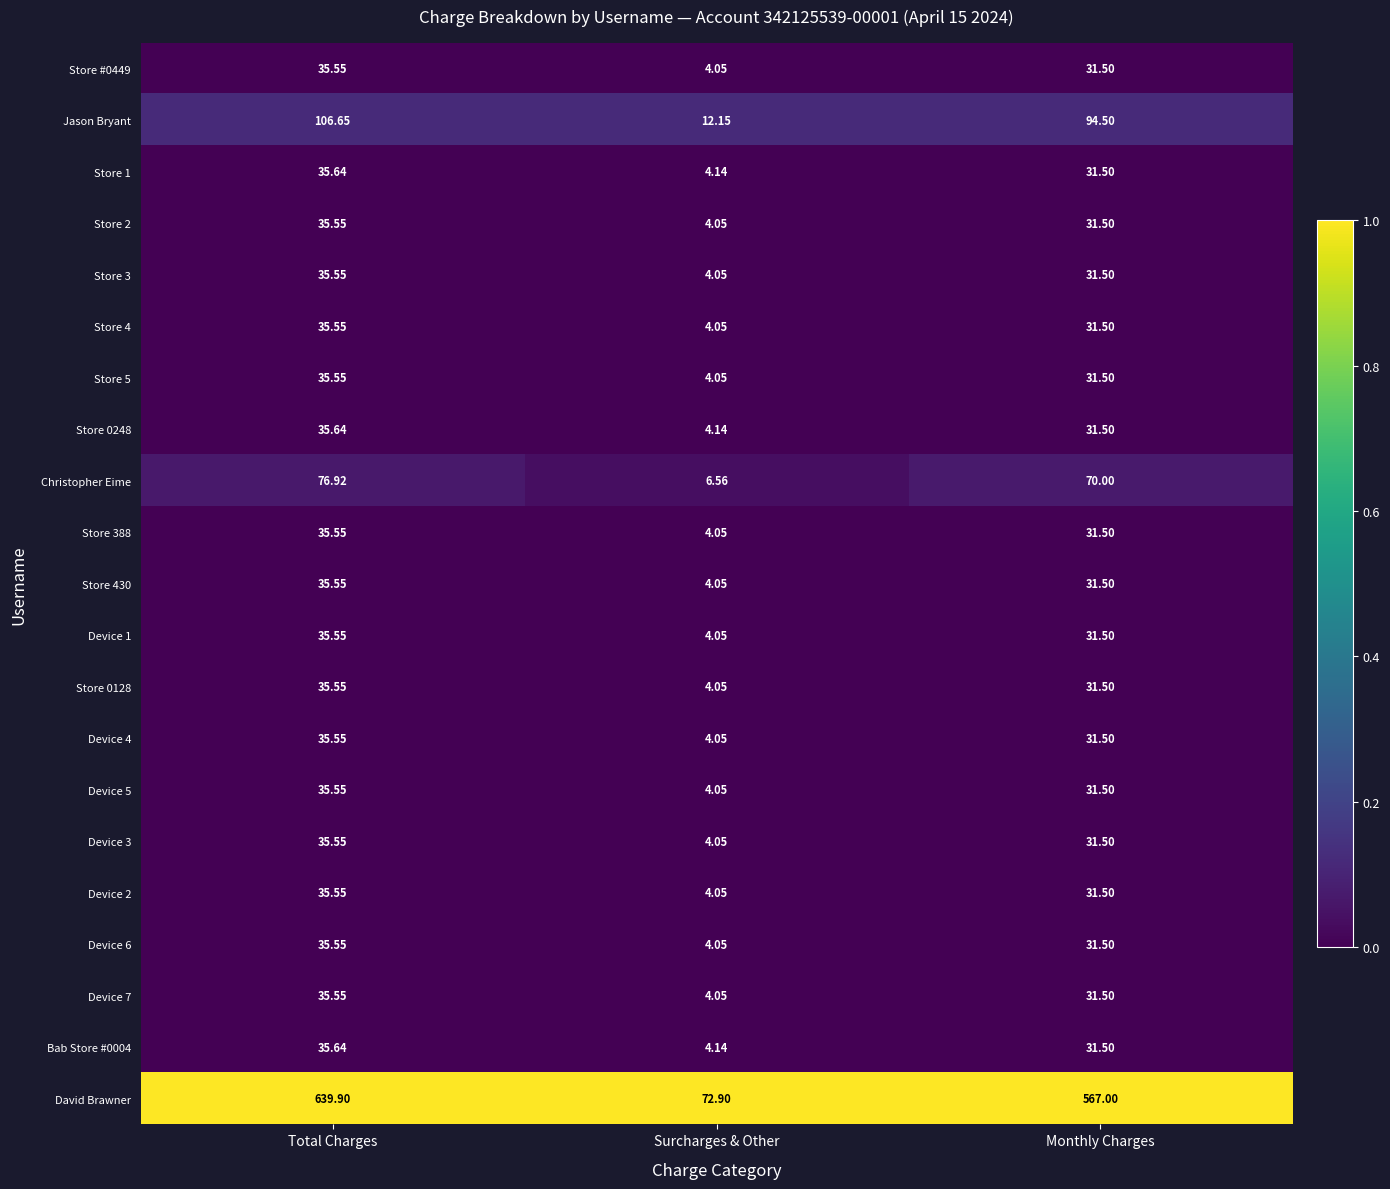

Rank the categories by Device 4 value from lowest to highest.

Surcharges & Other, Monthly Charges, Total Charges